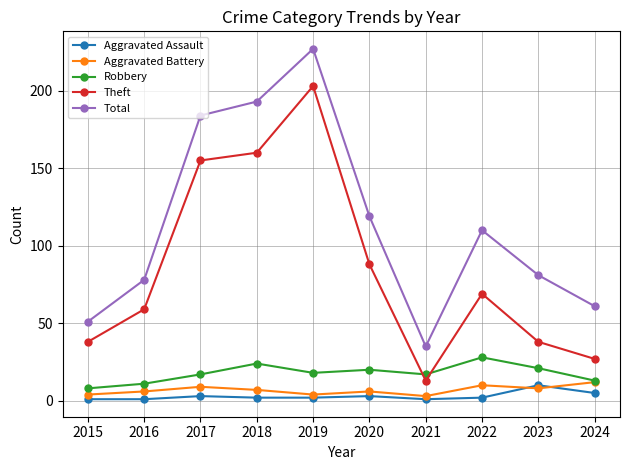

What is the lowest value of the Aggravated Battery series?

3